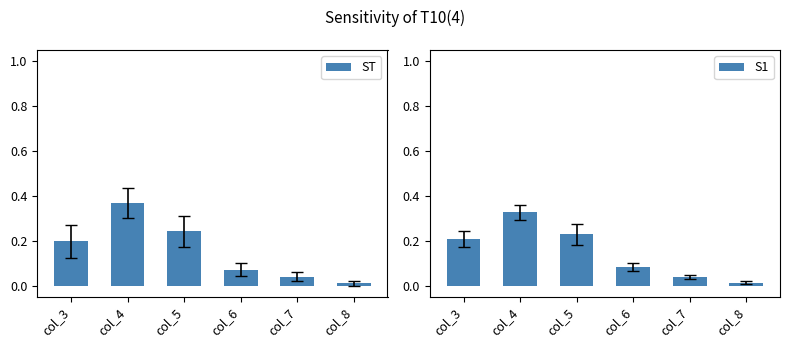

What is the difference between the maximum and minimum values in the S1 series?

0.3